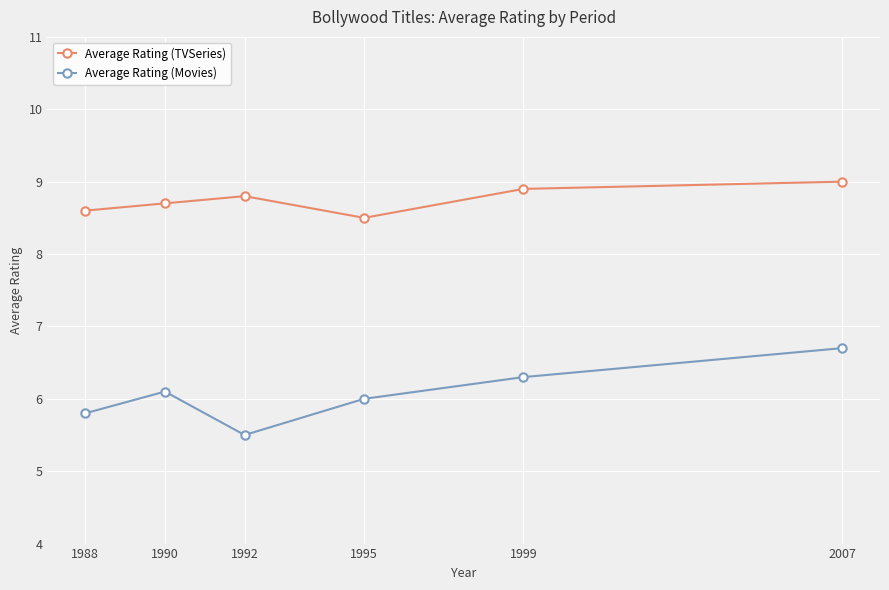

What are all the series names shown in the legend?

Average Rating (TVSeries), Average Rating (Movies)